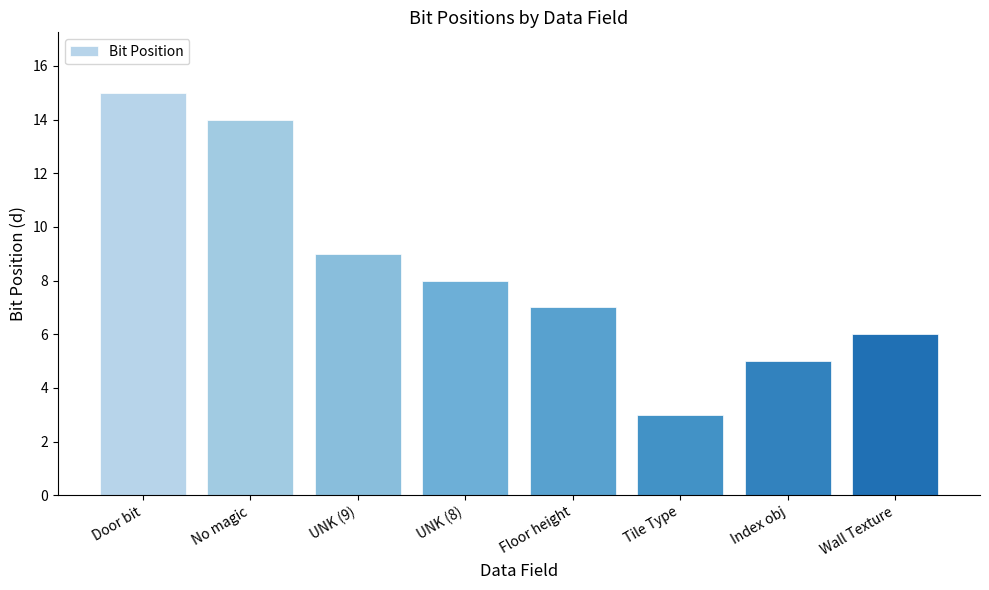

What is the smallest value displayed?

3